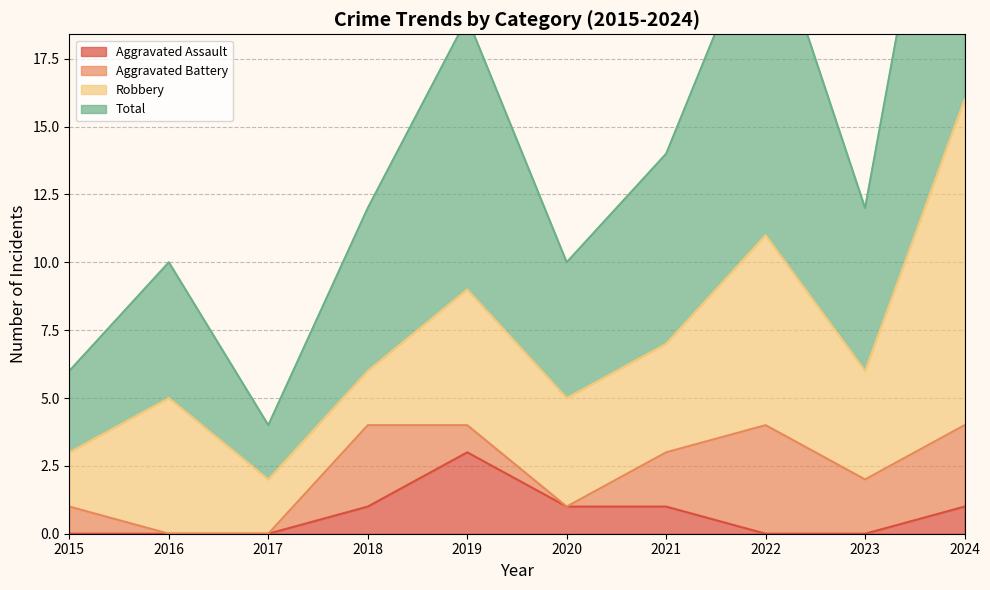

How many data points does each series have?

10